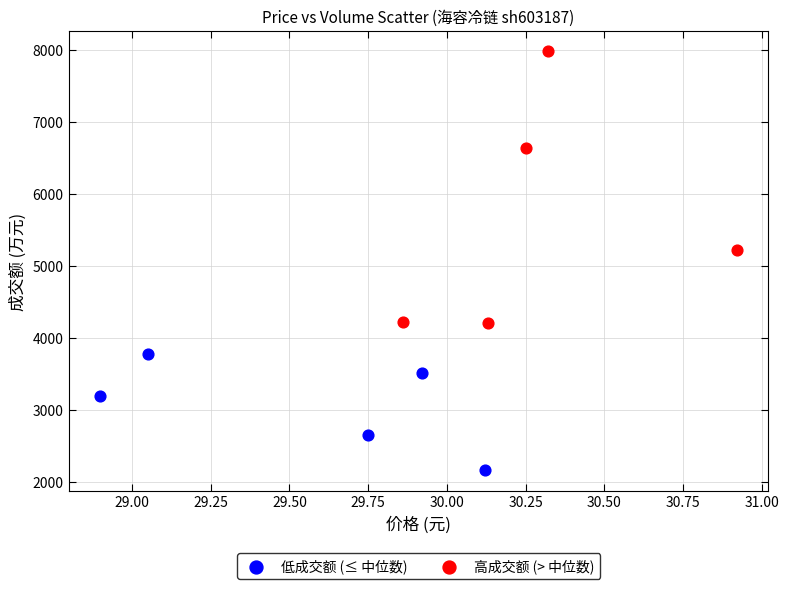

Which series has the largest Y range (max minus min)?

高成交额 (> 中位数)